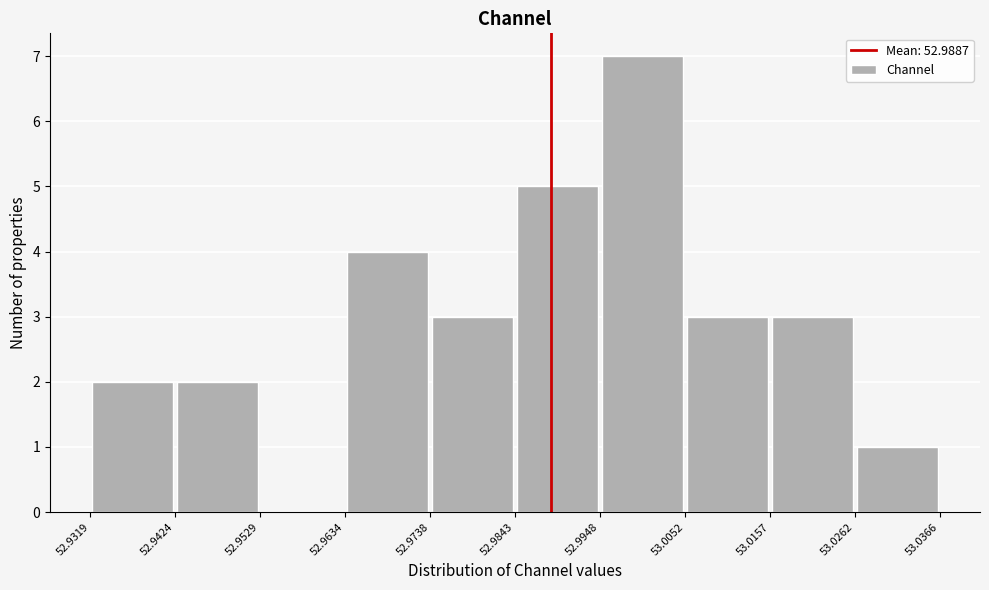

Over which range of the x-axis is the bar tallest?

52.9948 to 53.0052